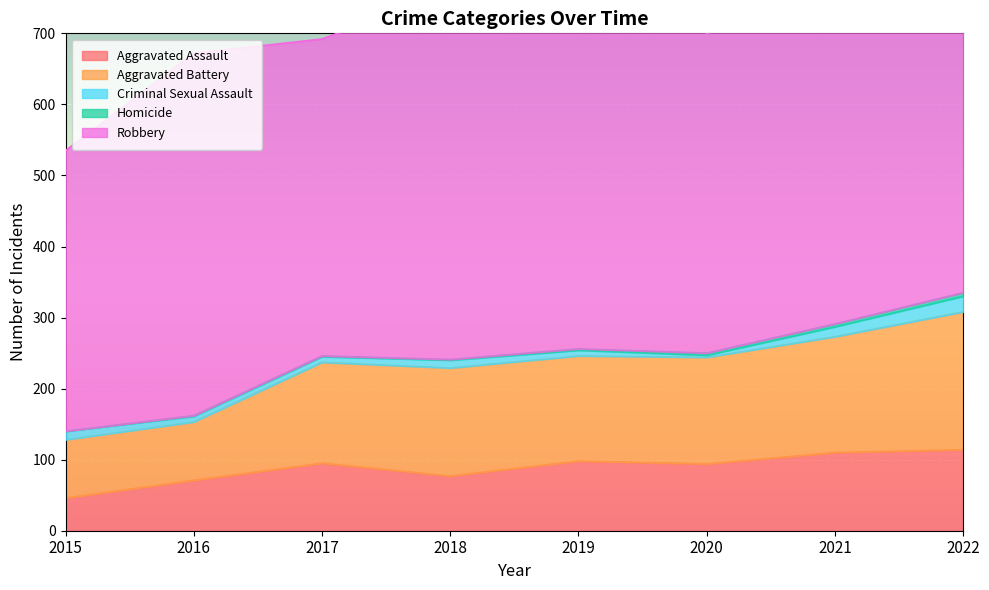

The Robbery series shows 450 at 2020. True or false?

True